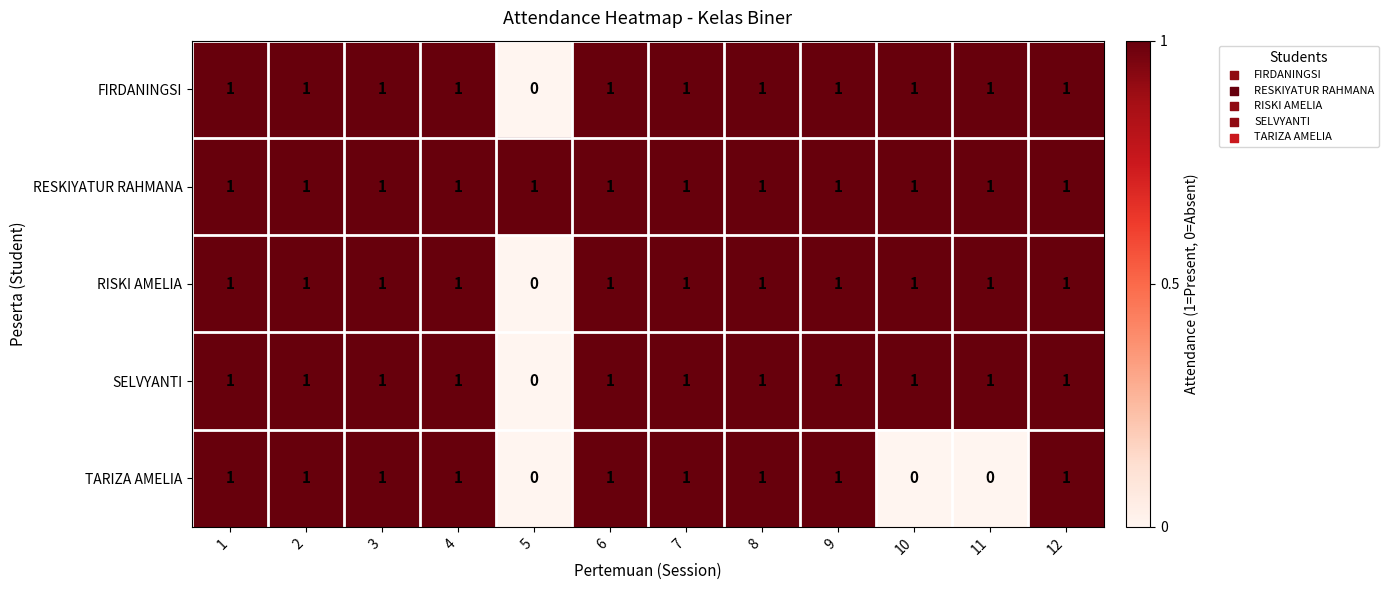

What is the greatest value displayed?

1